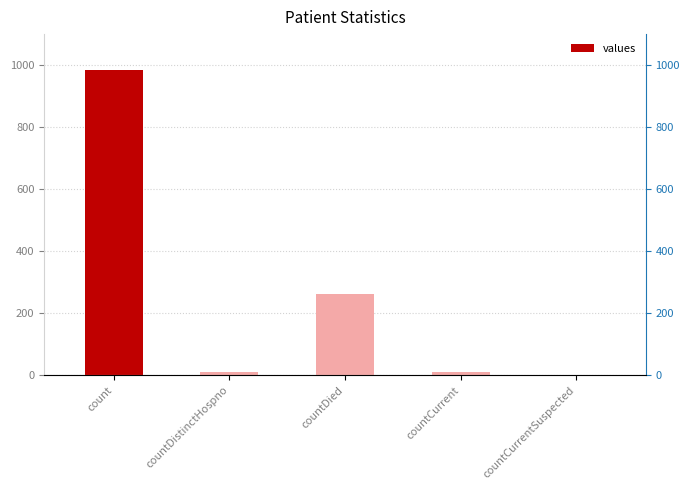

True or false: the data shows 677 at count.

False